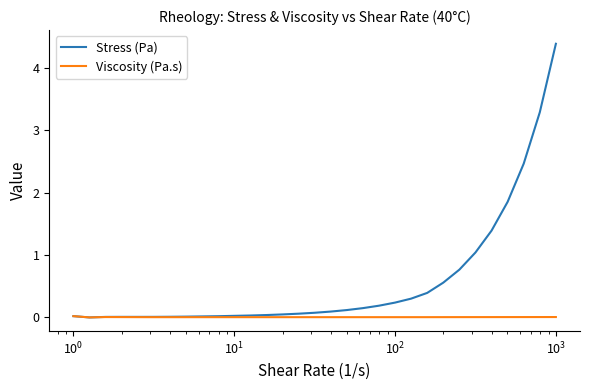

List the series in order of their overall mean, lowest first.

Viscosity (Pa.s), Stress (Pa)